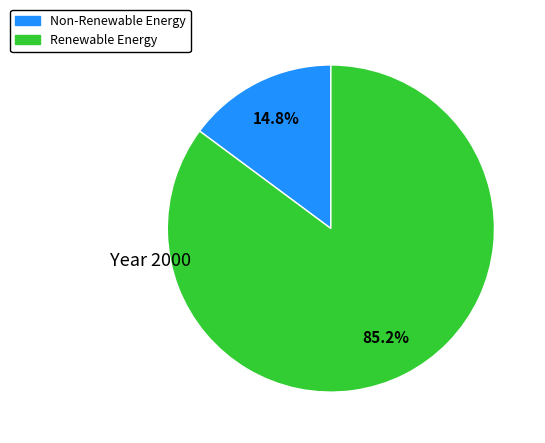

Is there any slice that represents more than half of the pie?

Yes